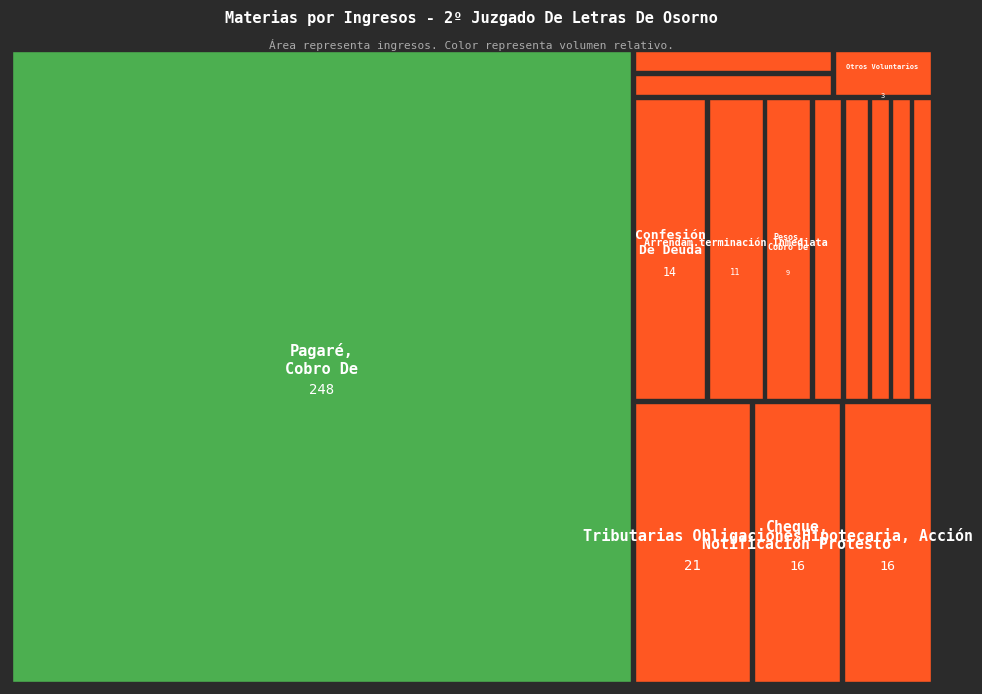

The value at Liquidación Voluntaria is 6. True or false?

False